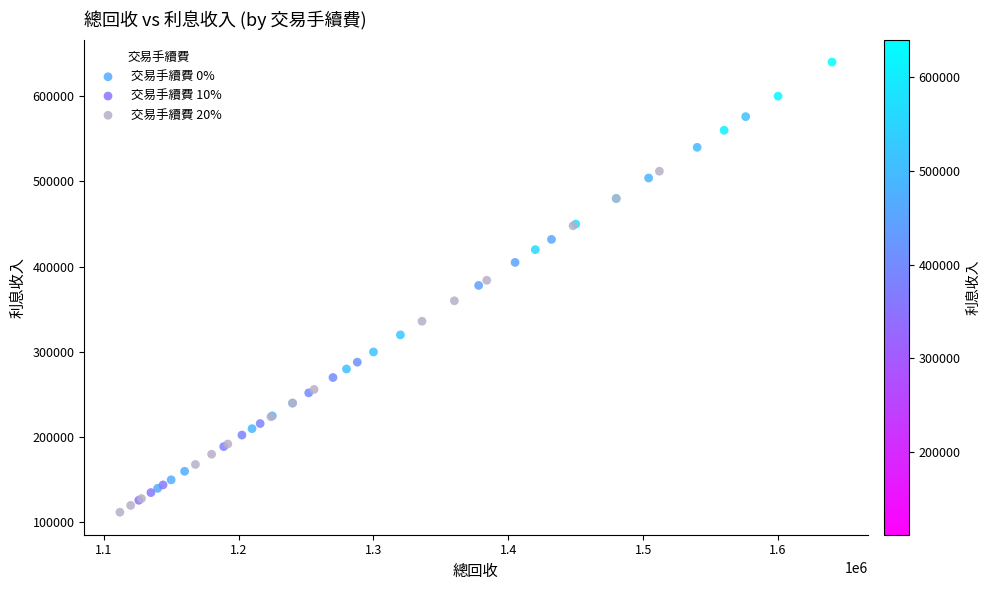

Which series has the largest Y range (max minus min)?

交易手續費 0%